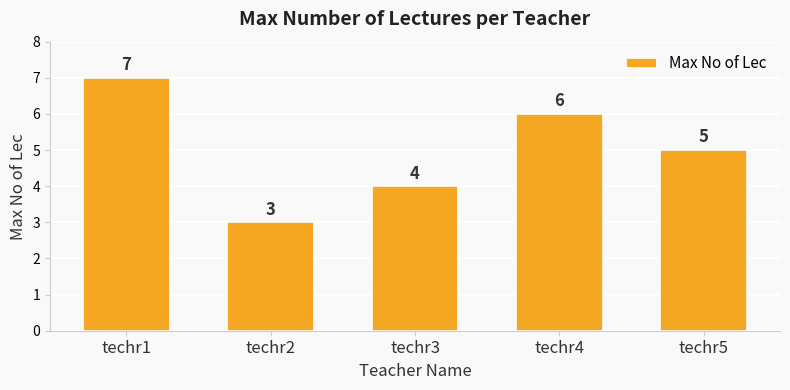

What is the sum of all values?

25